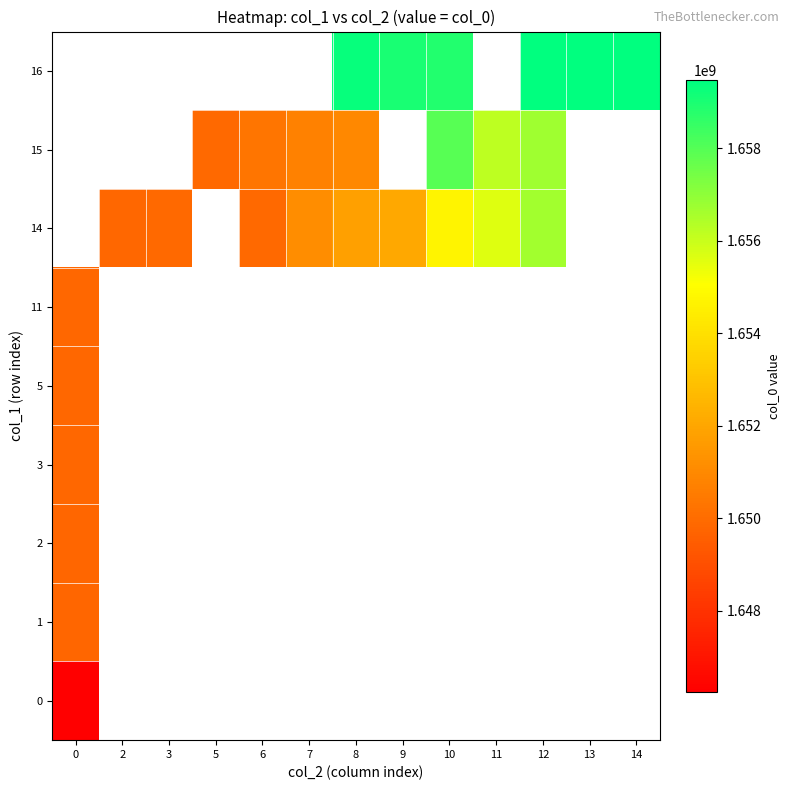

How many categories are shown in the chart?

13